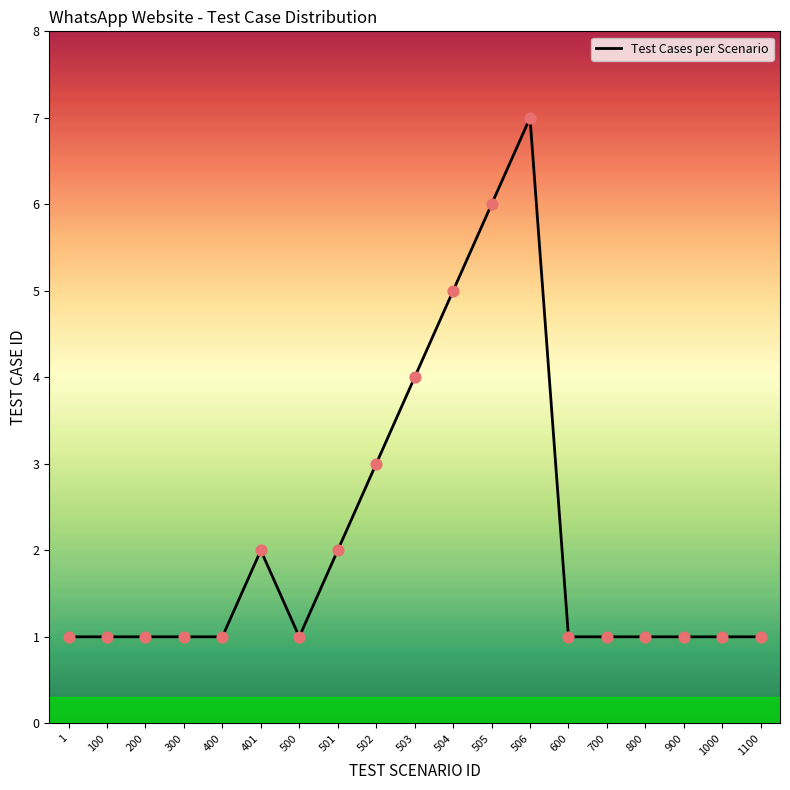

What is the change in value from 502 to 503?

+1